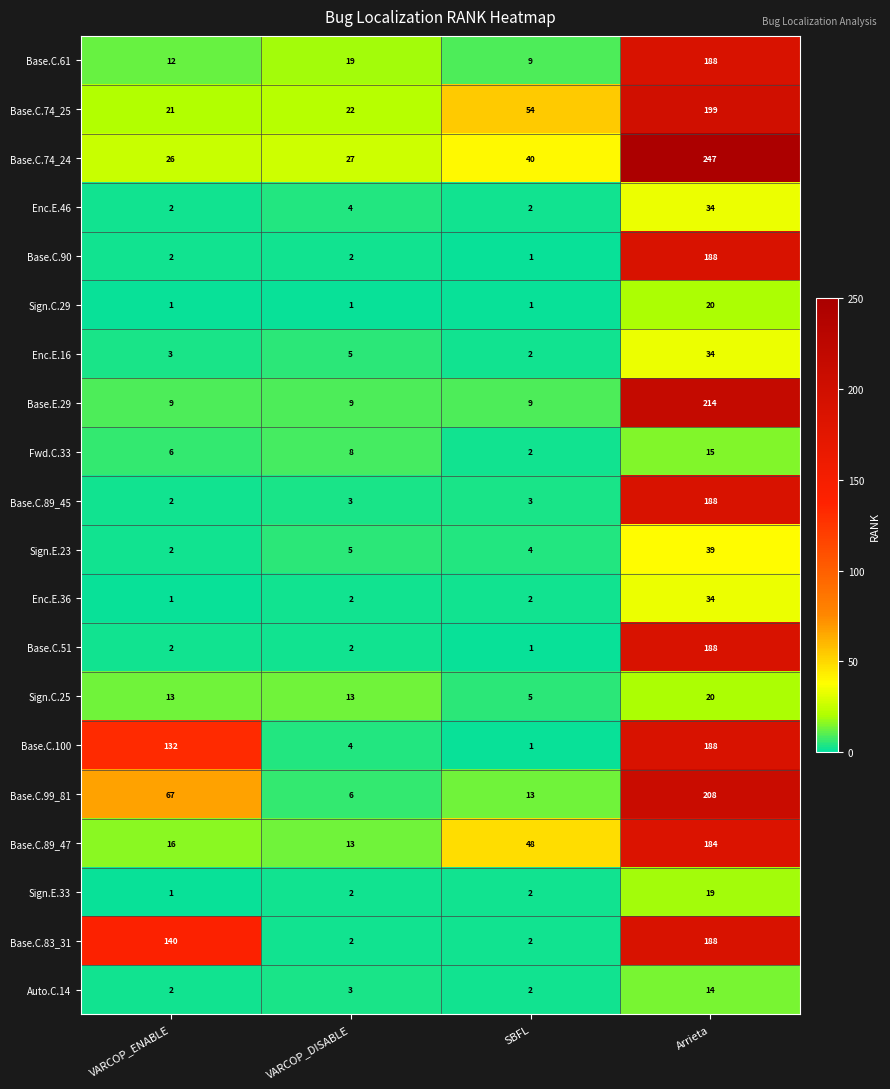

What is the approximate value of Base.E.29 at Arrieta, to the nearest 5?

215